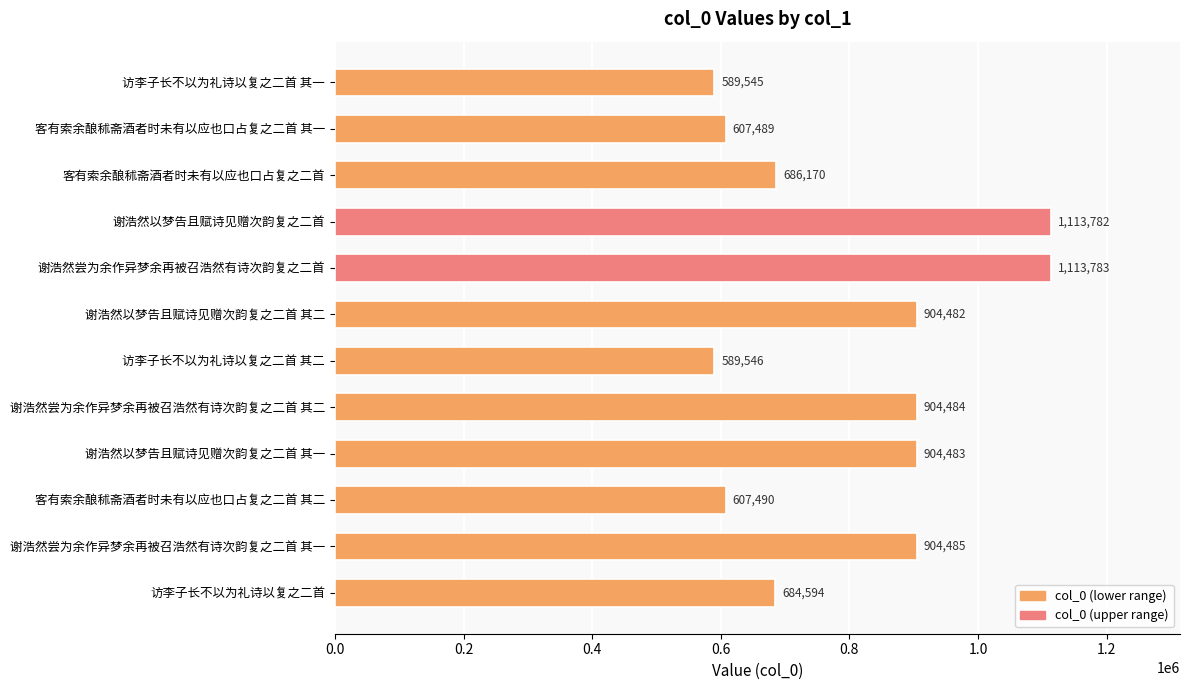

How many categories are shown in the chart?

12